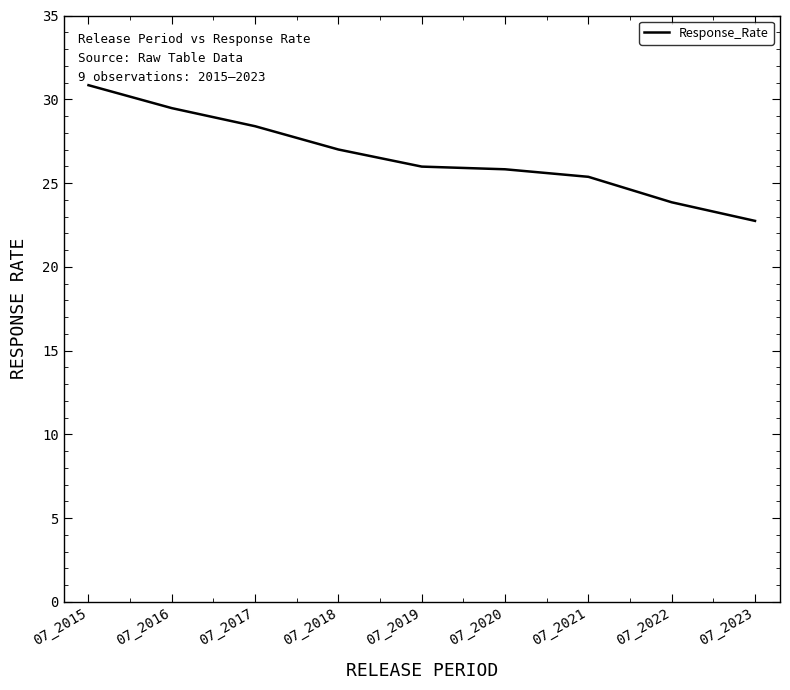

Is this an area chart (filled region under the line)?

No